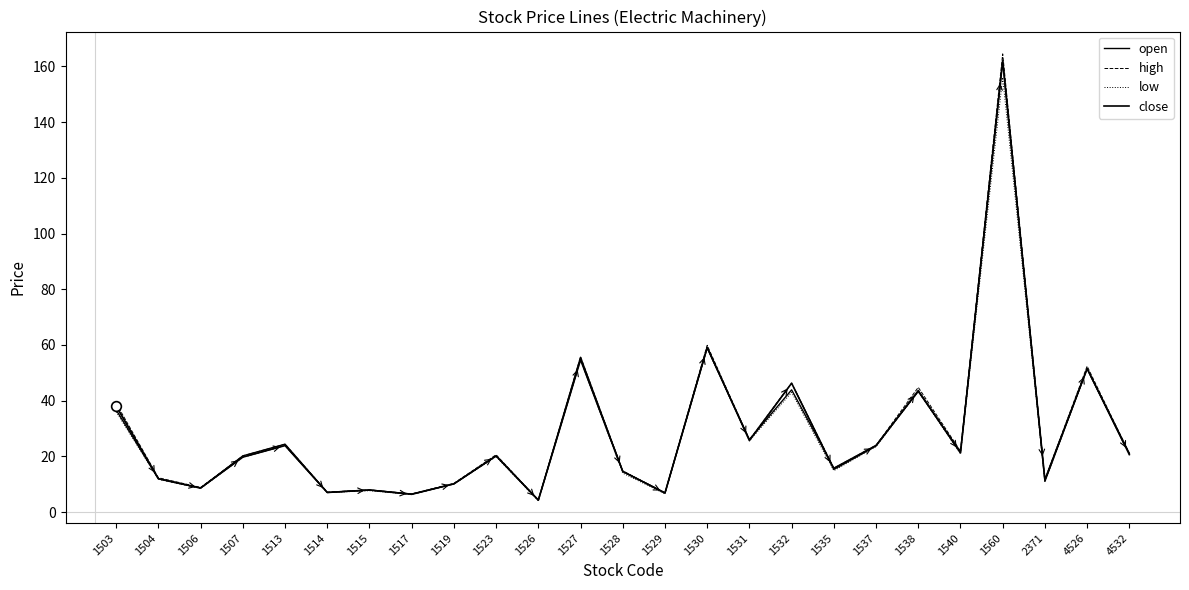

At how many categories does at least one series exceed 37?

7